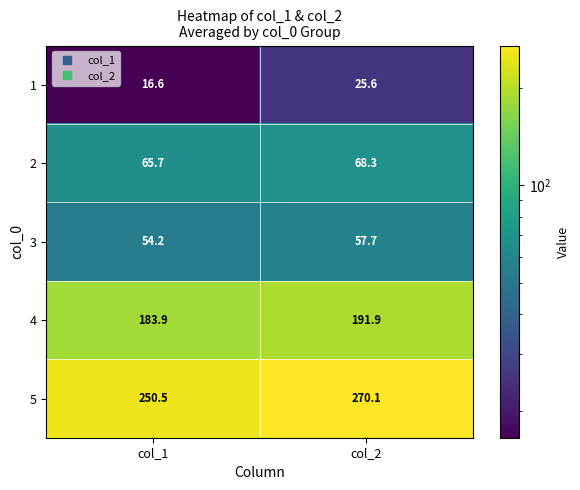

At which label is 3 closest to 55?

col_1